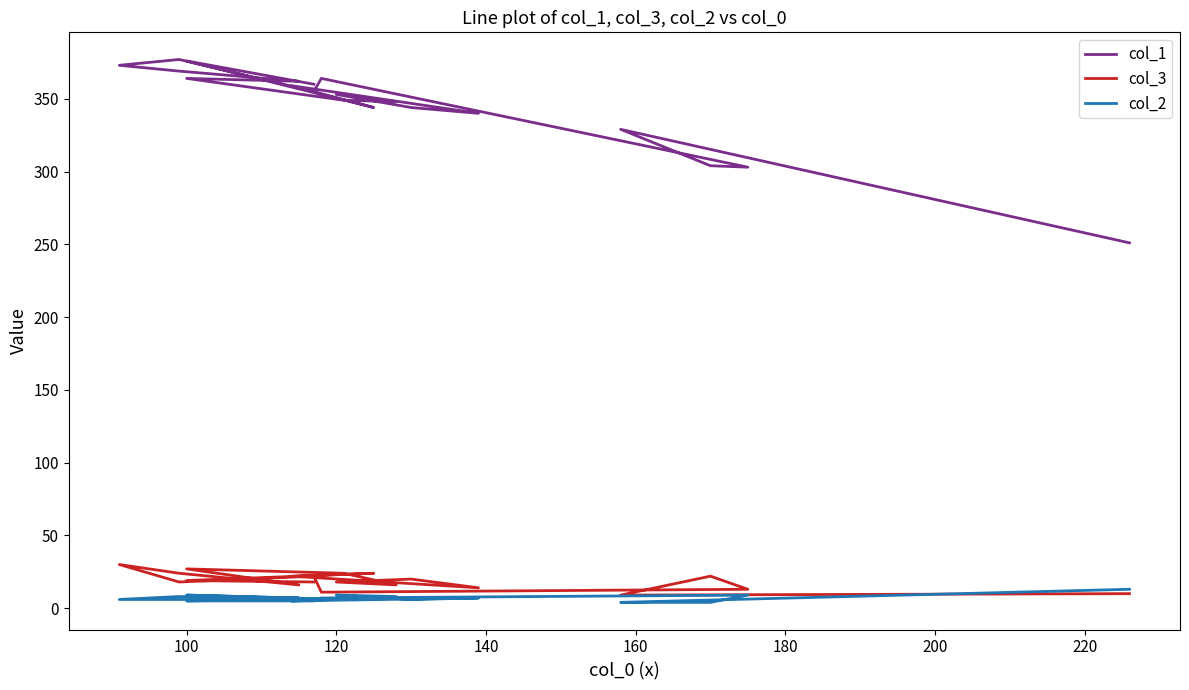

The col_3 series shows 42 at 17. True or false?

False